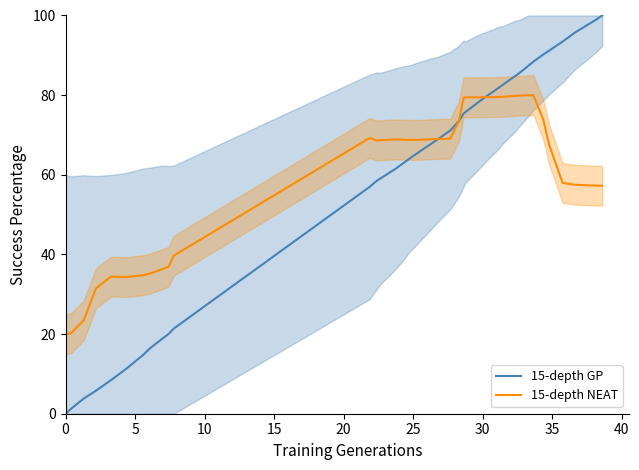

What is the value of the 15-depth GP point at the 23rd from the left?

75.4